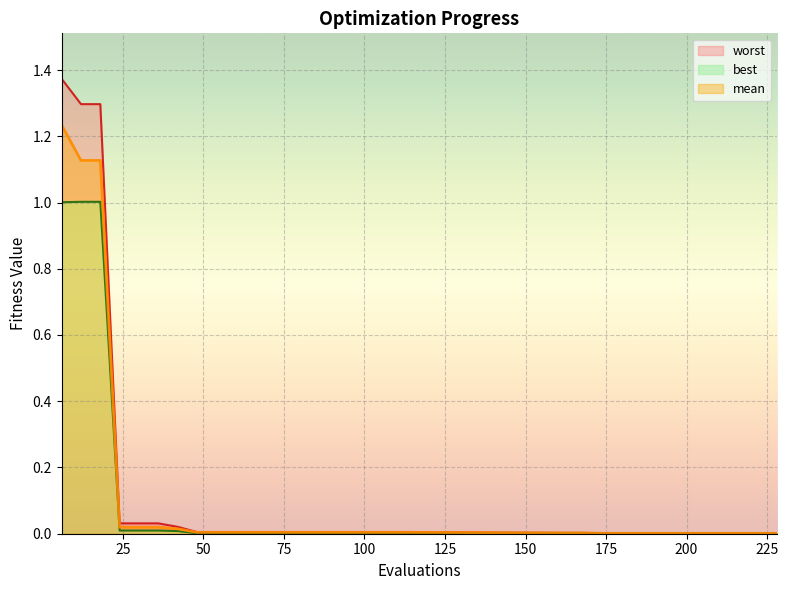

At how many categories does at least one series exceed 1?

3